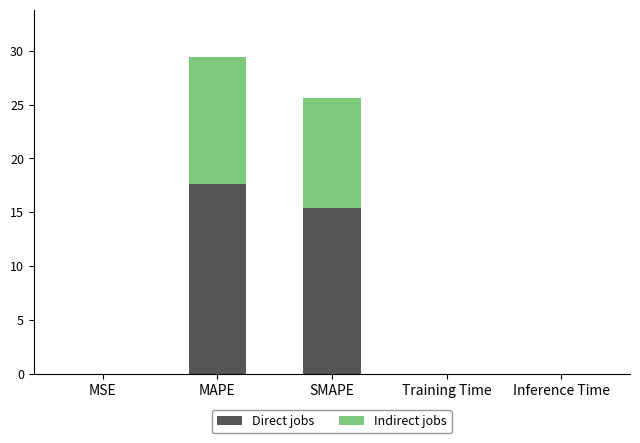

What is the total value across all series at SMAPE?

25.6